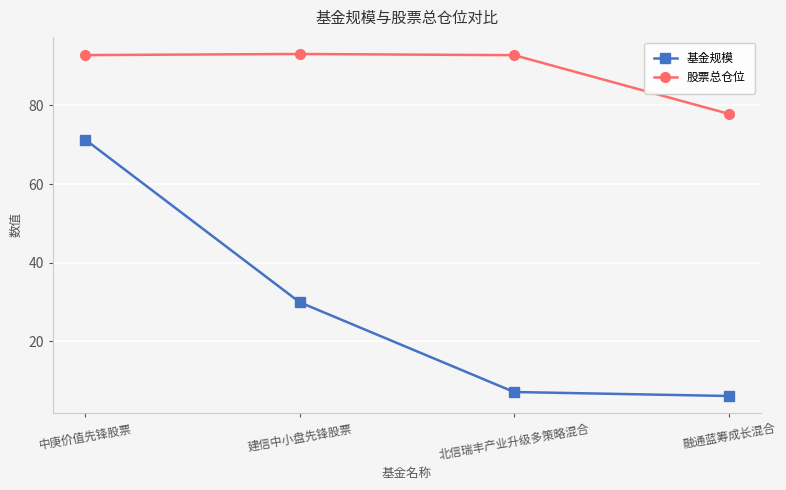

List the series in order of their peak value, highest first.

股票总仓位, 基金规模